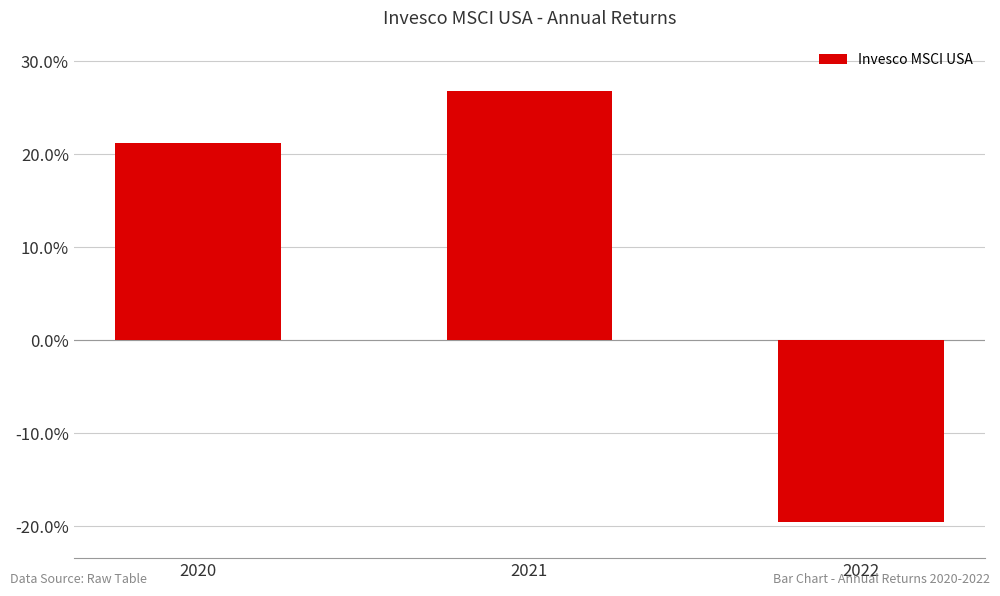

Where is the data nearest to the value 0?

2022